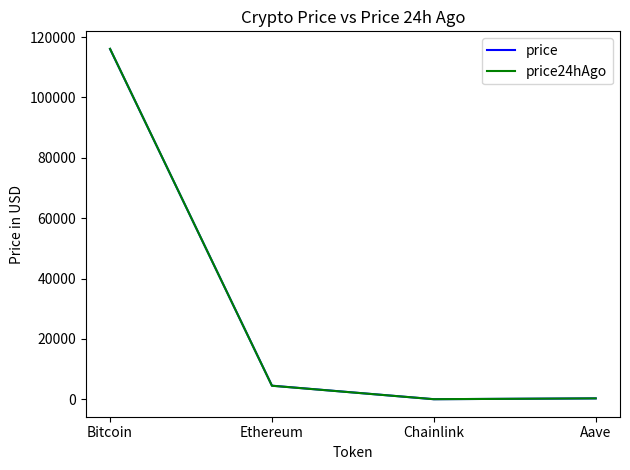

Is the value of price at Aave greater than the value of price24hAgo at Ethereum?

No